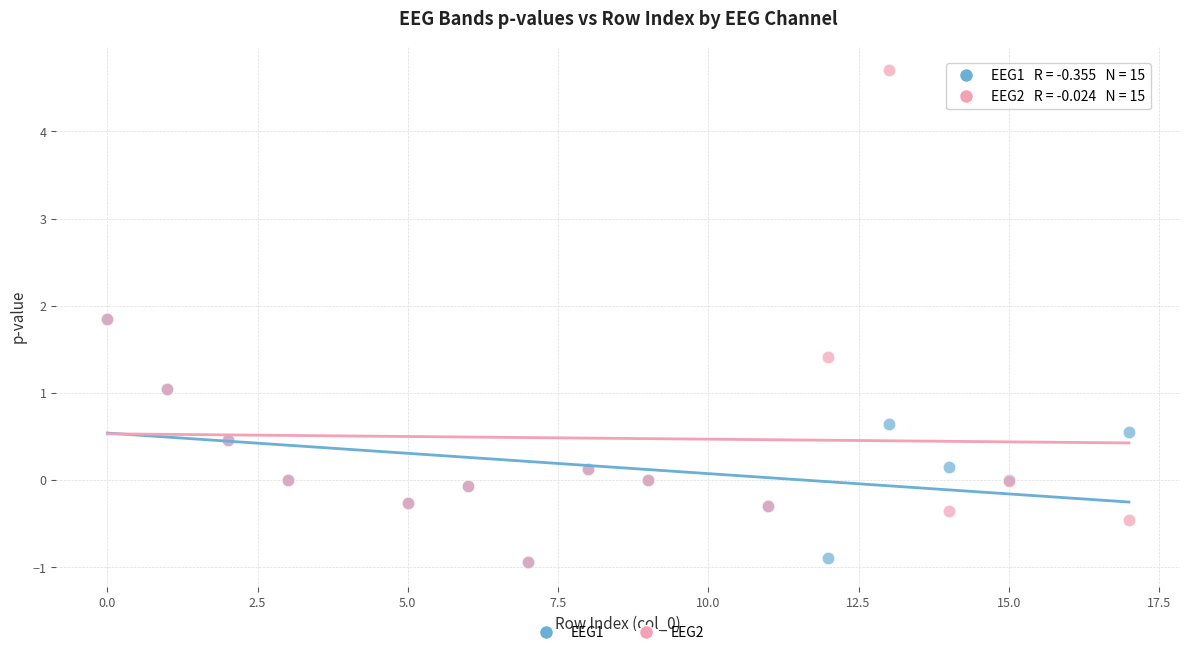

Which series reaches the maximum Y coordinate?

EEG2